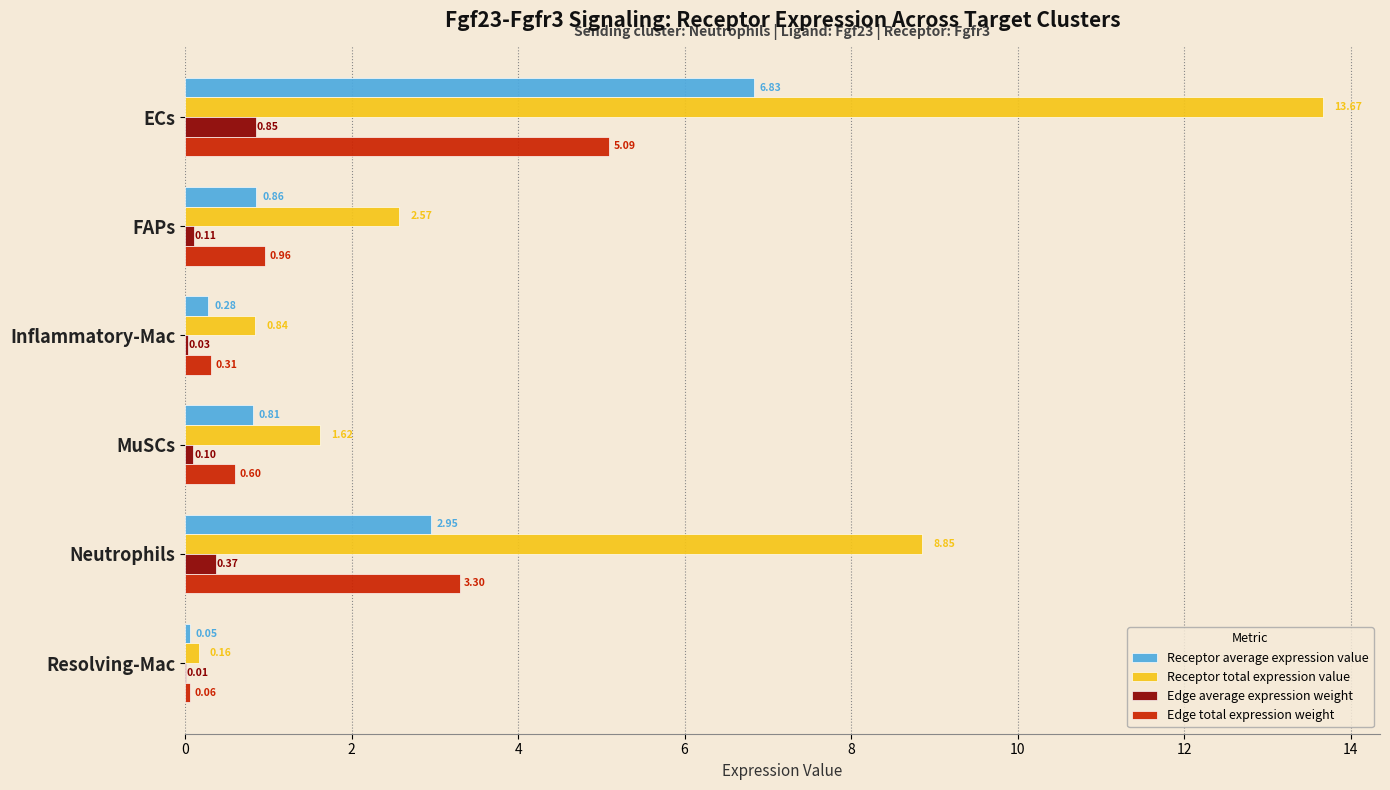

Between Inflammatory-Mac and MuSCs, which series saw the biggest shift?

Receptor total expression value